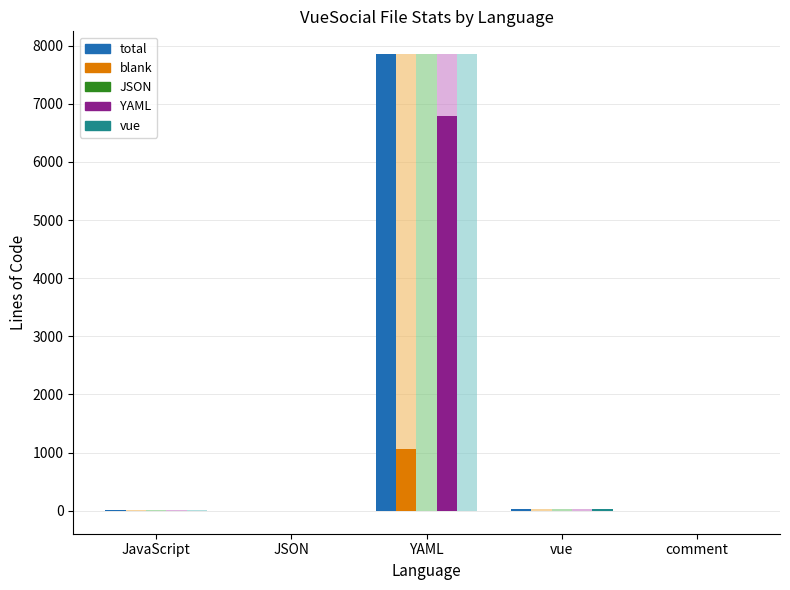

Are the bars horizontal?

No